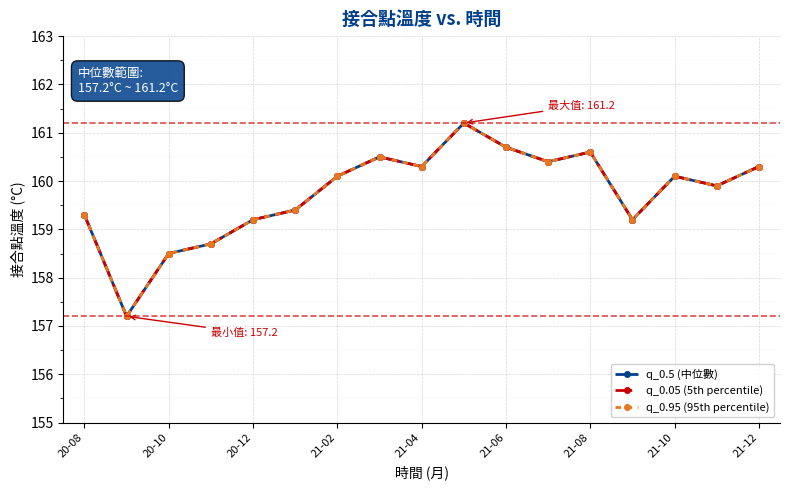

What is the value of the q_0.05 (5th percentile) point at the 10th from the left?

161.2